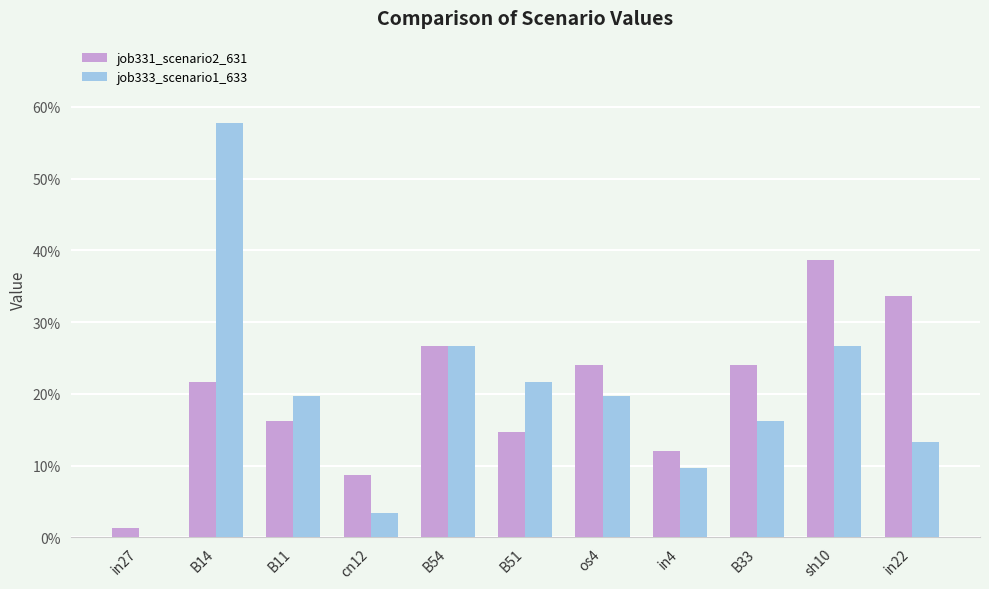

Which category has the highest value in the job331_scenario2_631 series?

sh10